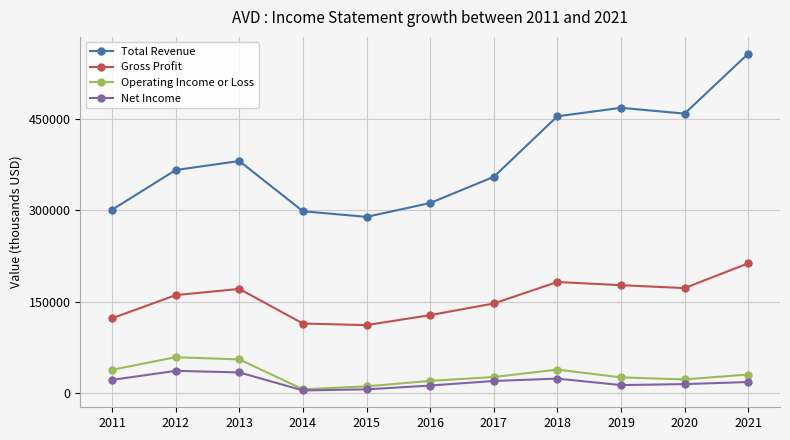

What is the highest value of the Operating Income or Loss series?

59300